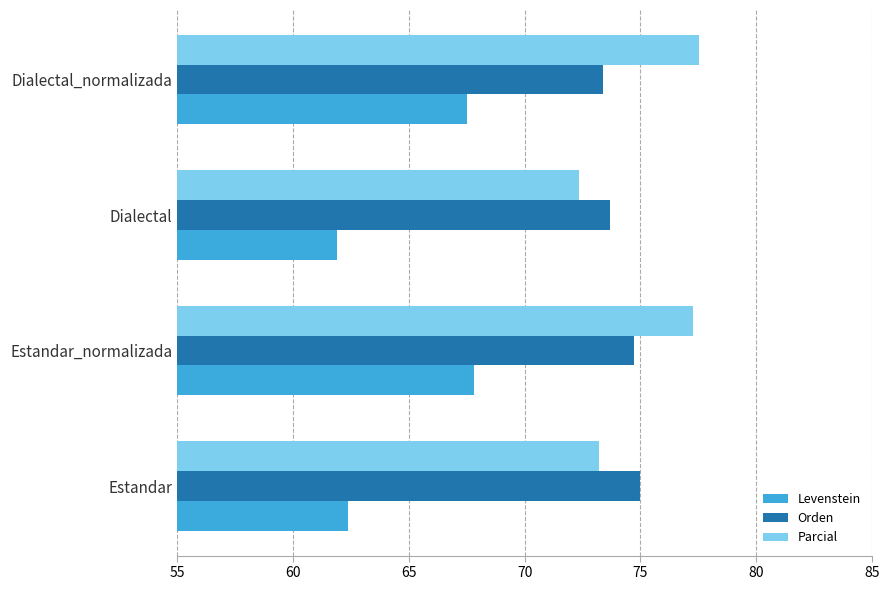

Where is Parcial nearest to the value 74?

Estandar